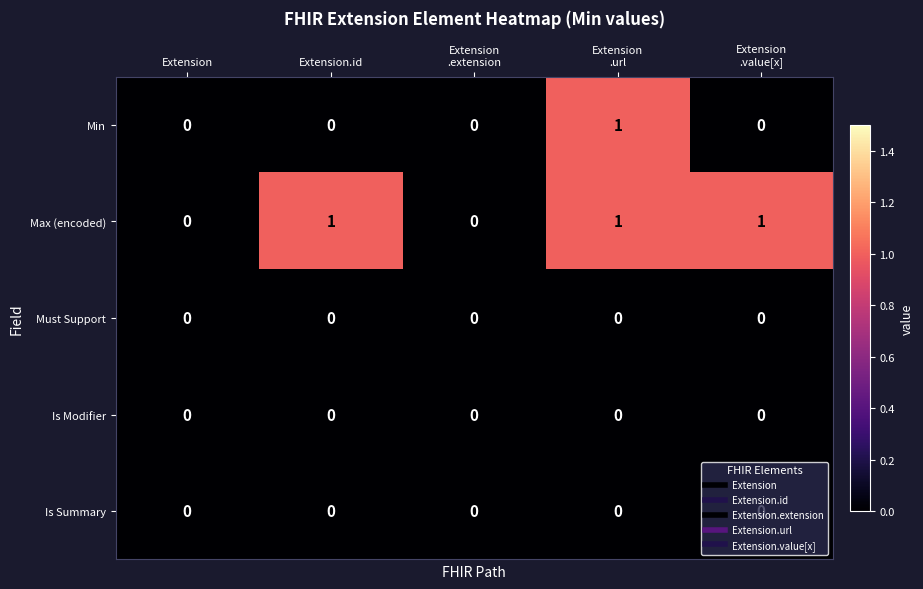

Which series has the largest total across all categories?

Max (encoded)